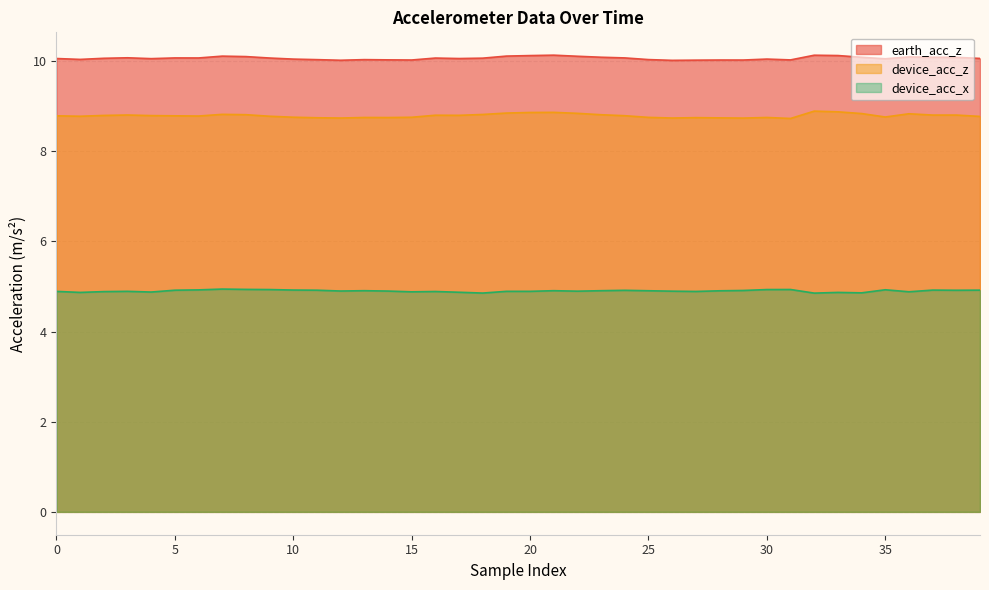

What is the total value across all series at 30?

23.7